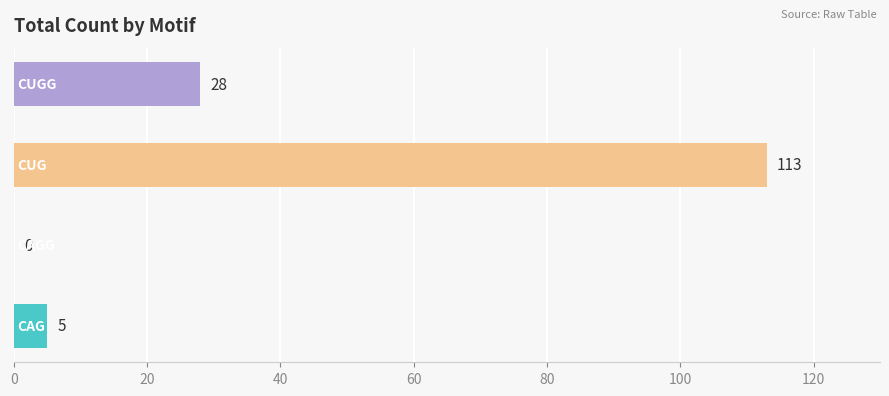

What is the maximum value shown in the chart?

113